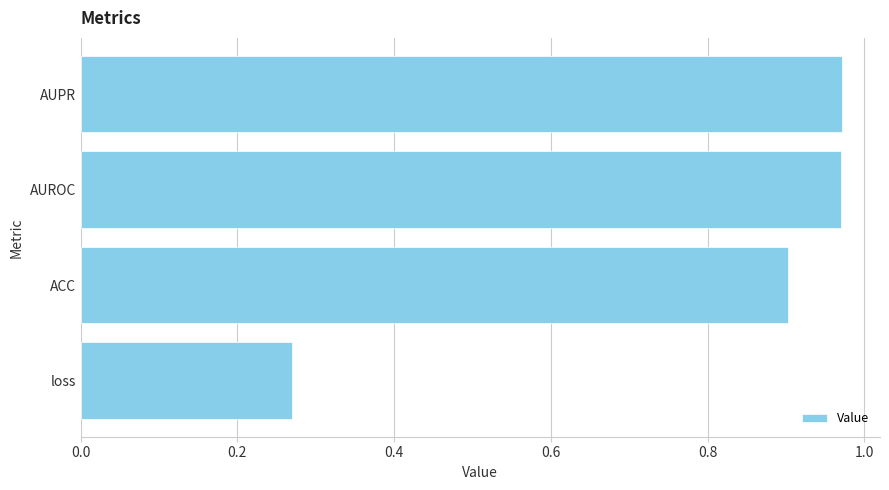

What position from the bottom is loss?

1